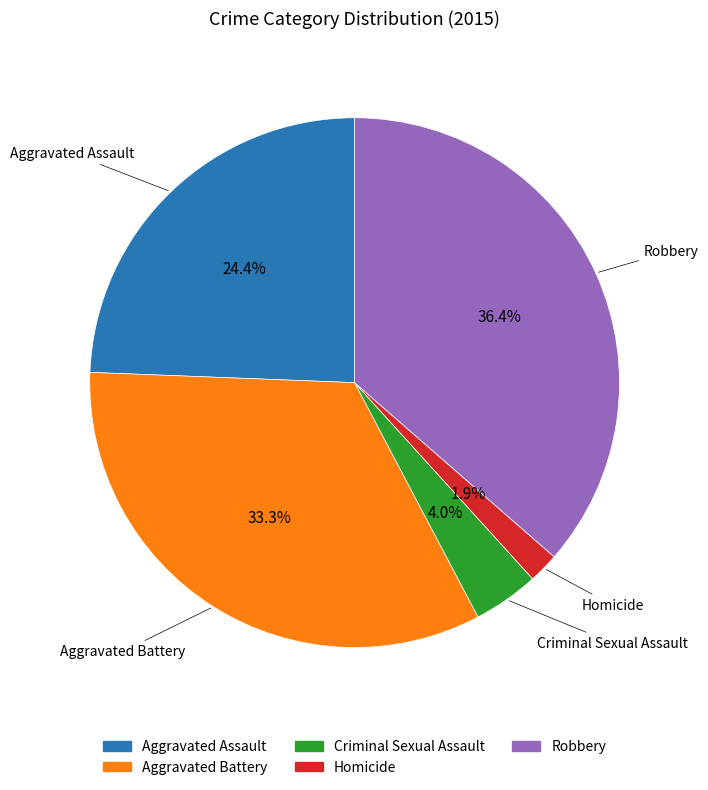

Which category has the smallest portion of the pie?

Homicide